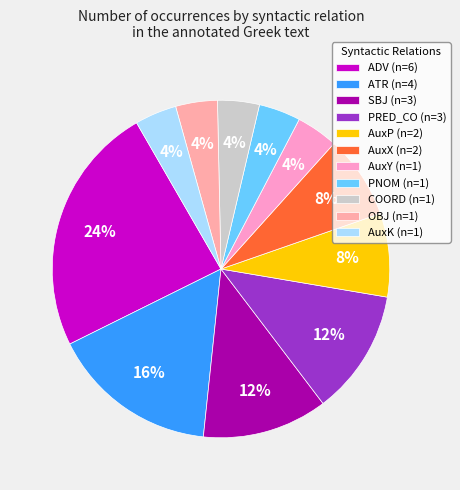

Count the number of slices in the pie.

11